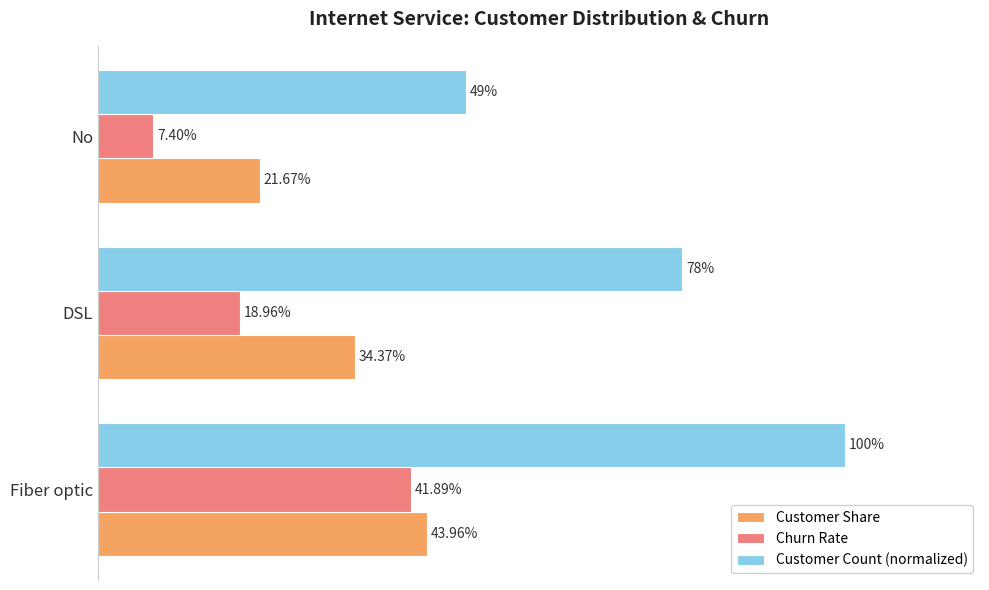

What are all the series names shown in the legend?

Customer Share, Churn Rate, Customer Count (normalized)